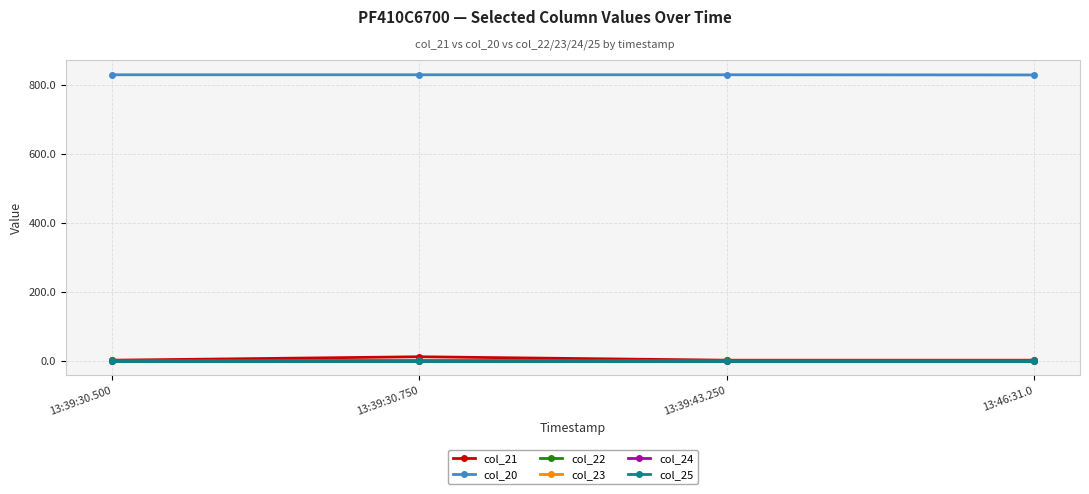

Does the chart have visible grid lines?

Yes